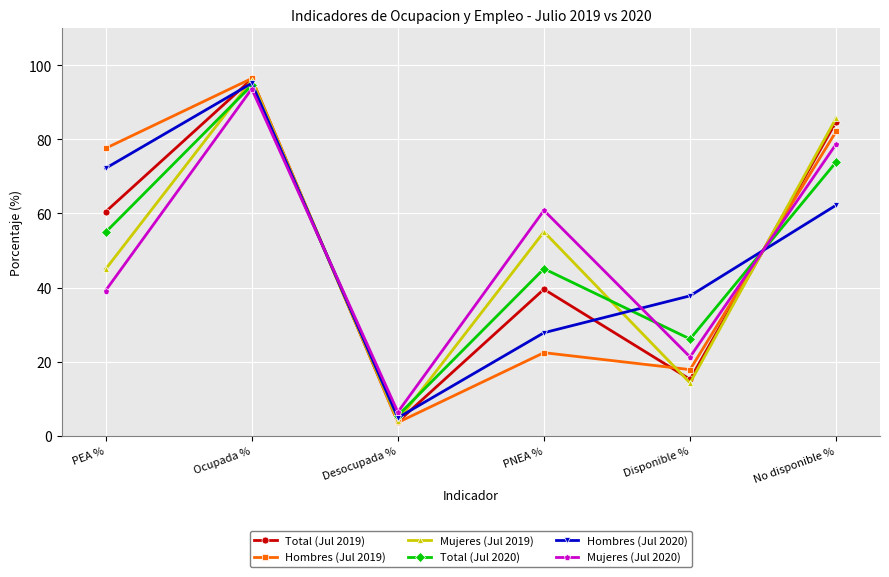

At which label does Total (Jul 2020) reach its peak?

Ocupada %